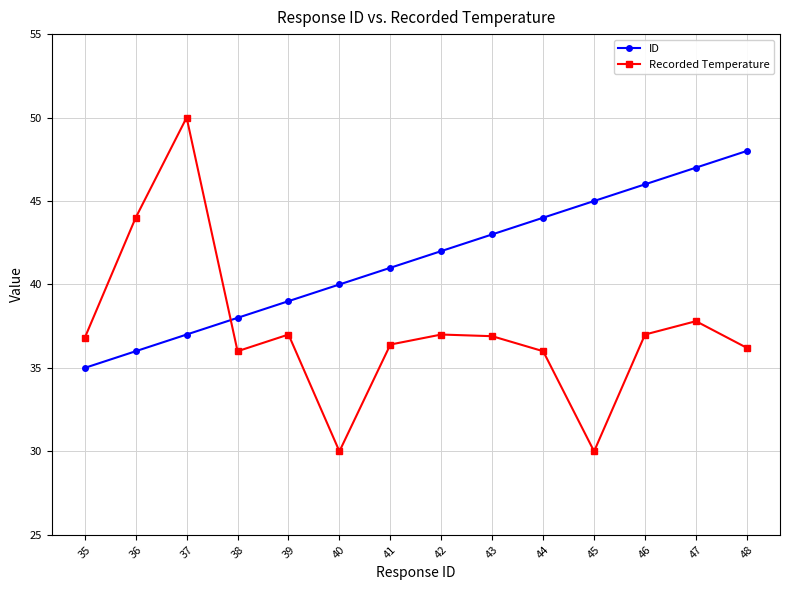

What is the difference between the maximum and second lowest values in the ID series?

12.0